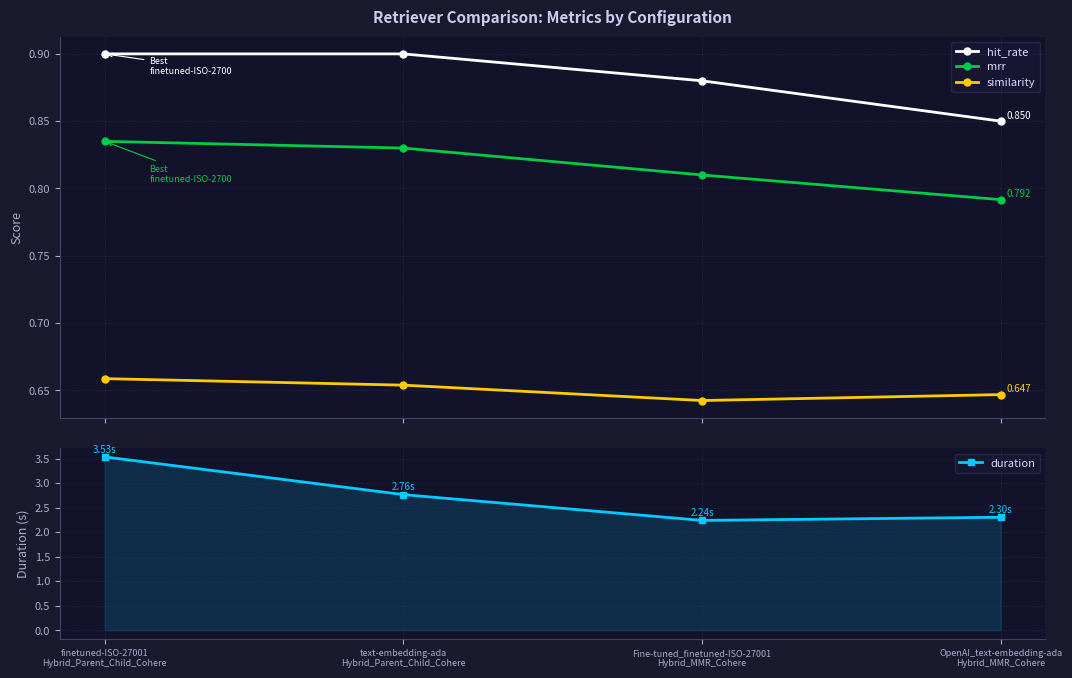

Reading right to left, extract all data points from this chart.

hit_rate: OpenAI_text-embedding-ada
Hybrid_MMR_Cohere=0.8	Fine-tuned_finetuned-ISO-27001
Hybrid_MMR_Cohere=0.9	text-embedding-ada
Hybrid_Parent_Child_Cohere=0.9	finetuned-ISO-27001
Hybrid_Parent_Child_Cohere=0.9
mrr: OpenAI_text-embedding-ada
Hybrid_MMR_Cohere=0.8	Fine-tuned_finetuned-ISO-27001
Hybrid_MMR_Cohere=0.8	text-embedding-ada
Hybrid_Parent_Child_Cohere=0.8	finetuned-ISO-27001
Hybrid_Parent_Child_Cohere=0.8
similarity: OpenAI_text-embedding-ada
Hybrid_MMR_Cohere=0.6	Fine-tuned_finetuned-ISO-27001
Hybrid_MMR_Cohere=0.6	text-embedding-ada
Hybrid_Parent_Child_Cohere=0.7	finetuned-ISO-27001
Hybrid_Parent_Child_Cohere=0.7
duration: OpenAI_text-embedding-ada
Hybrid_MMR_Cohere=2.3	Fine-tuned_finetuned-ISO-27001
Hybrid_MMR_Cohere=2.2	text-embedding-ada
Hybrid_Parent_Child_Cohere=2.8	finetuned-ISO-27001
Hybrid_Parent_Child_Cohere=3.5